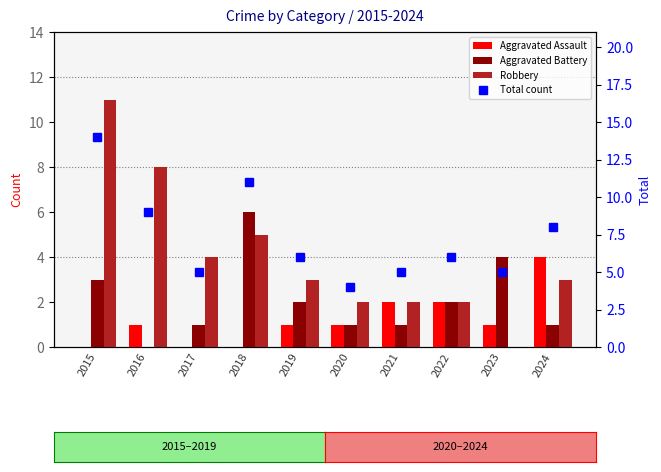

Which has a higher value, 2019 or 2017?

2019